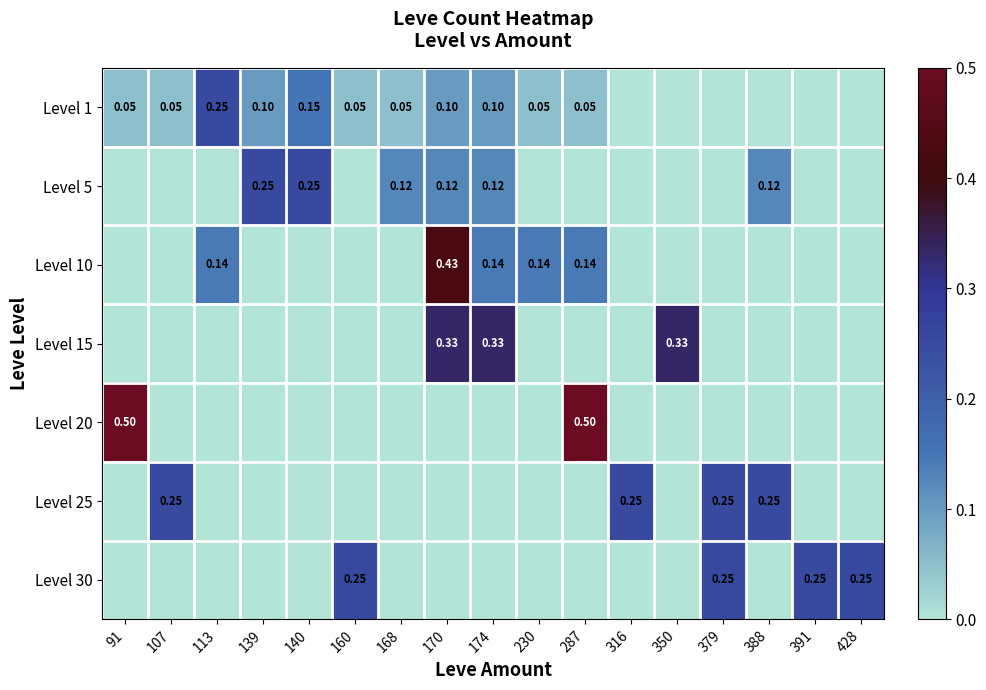

Rank the series at 107 from lowest to highest value.

Level 5, Level 10, Level 15, Level 20, Level 30, Level 1, Level 25